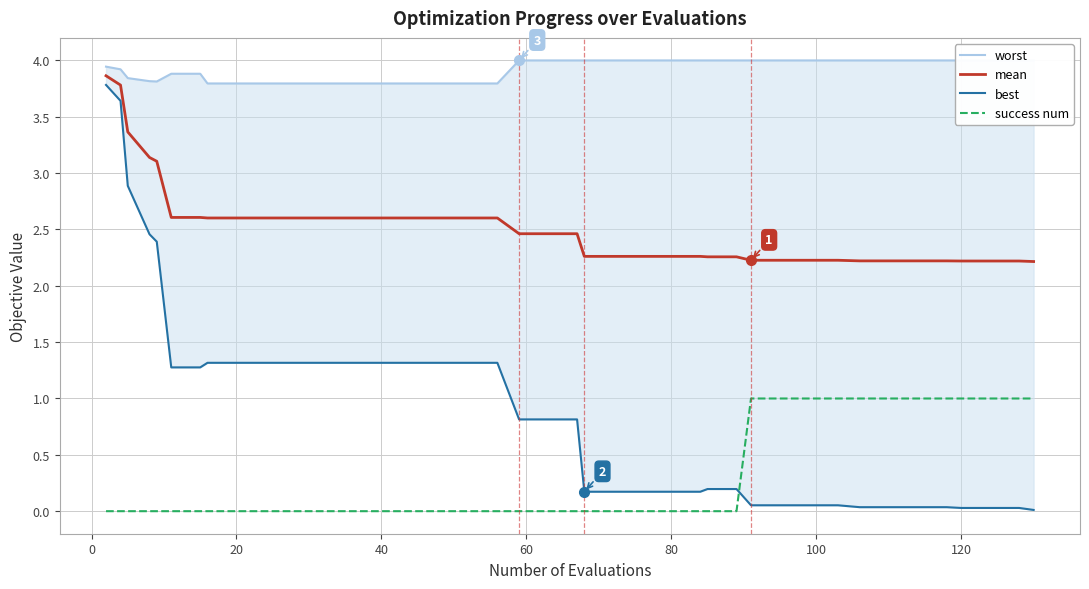

True or false: best and worst cross at least once.

False